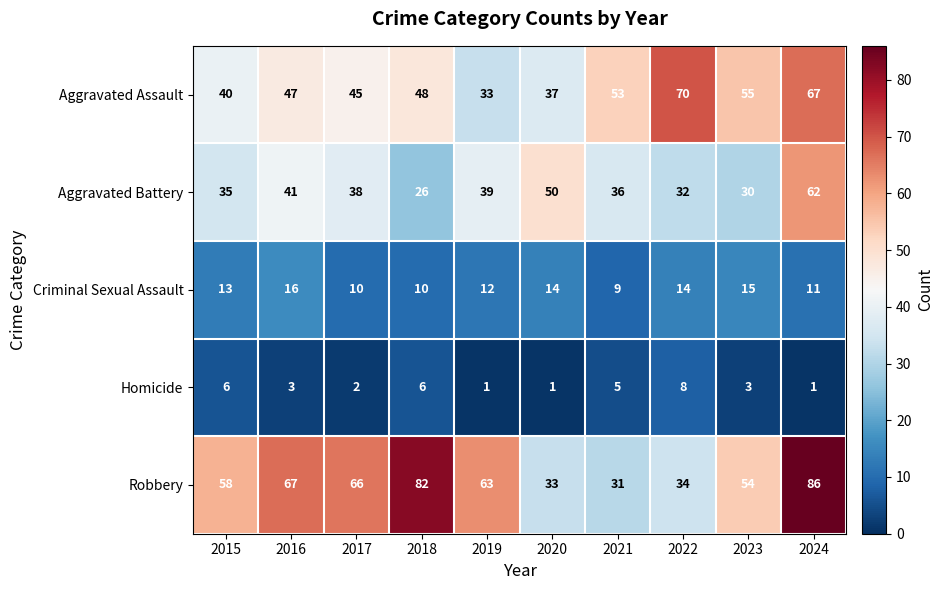

Which series changed the most between 2016 and 2019?

Aggravated Assault